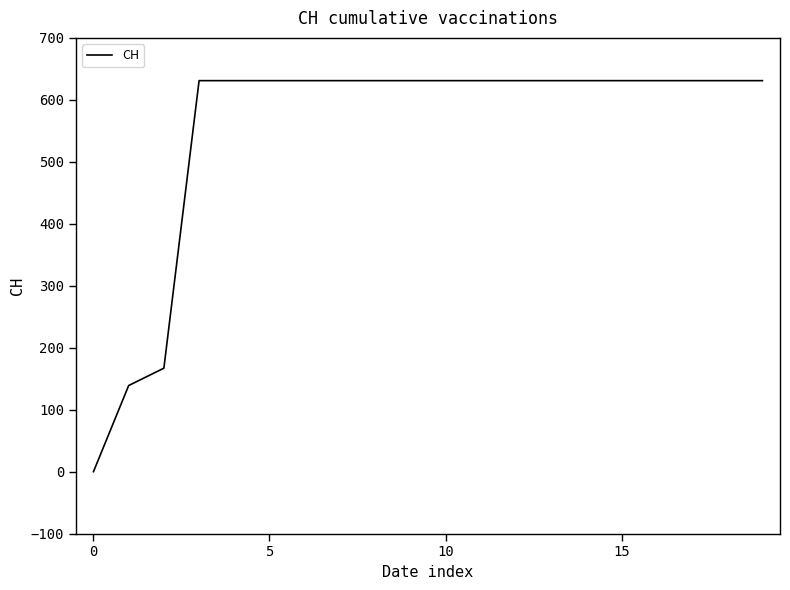

What is the maximum value shown in the chart?

631